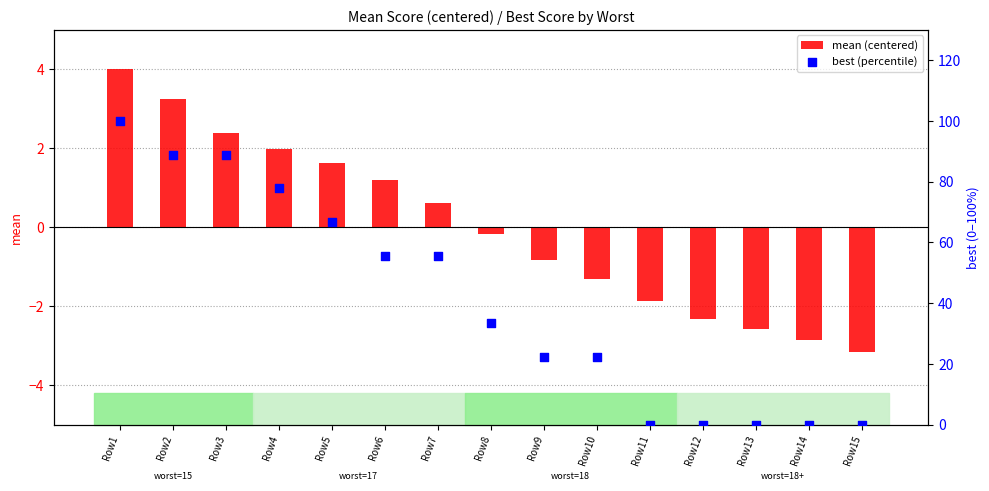

Which series contains the lowest Y value?

mean (centered)